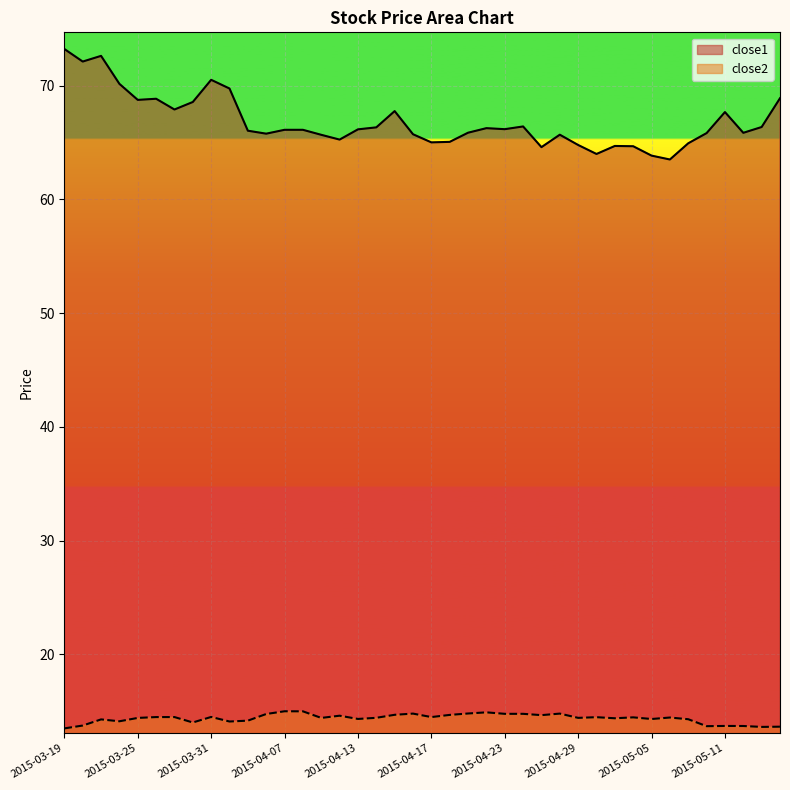

What is the label of the 4th point from the left?

2015-03-24